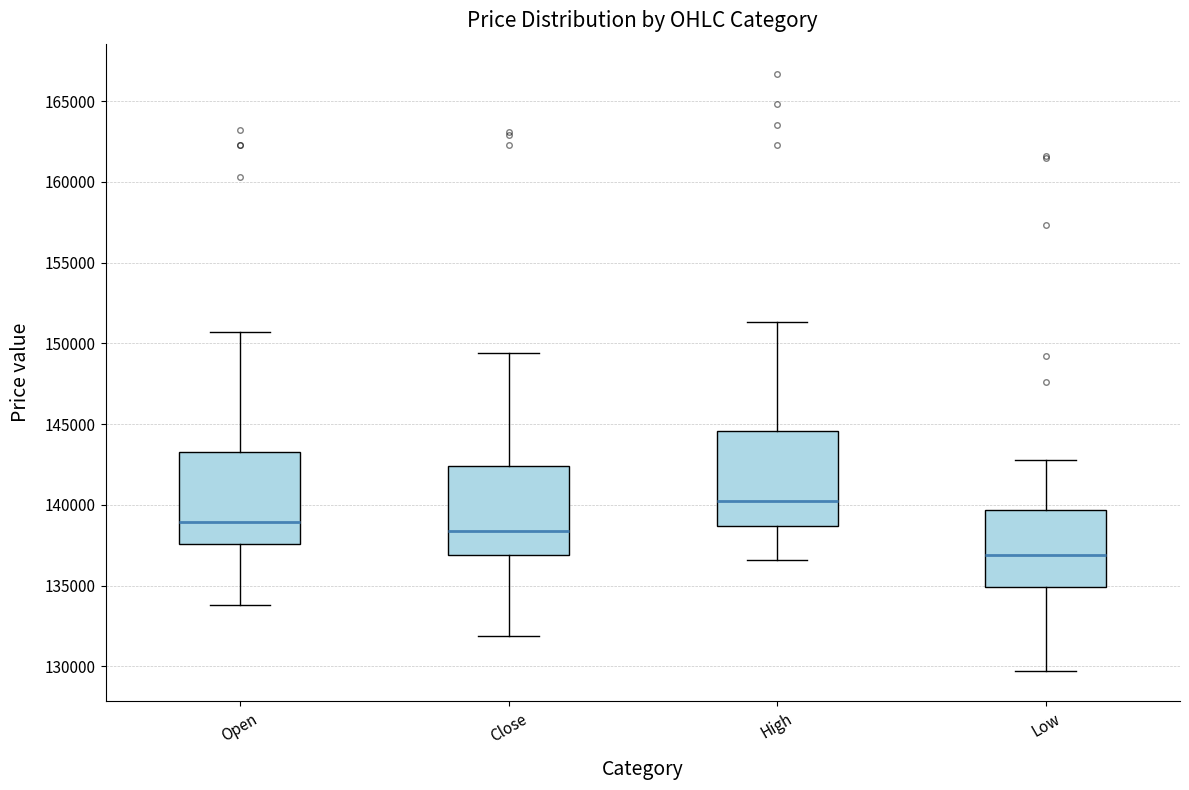

Which box's median line is the highest?

High